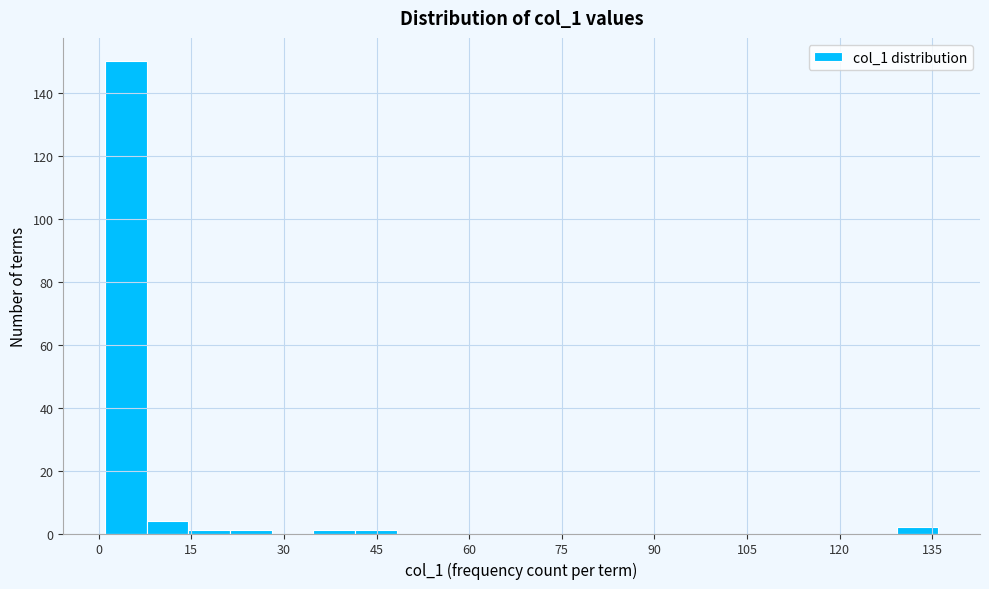

Read against the x-axis, roughly where is the centre of the tallest bar?

4